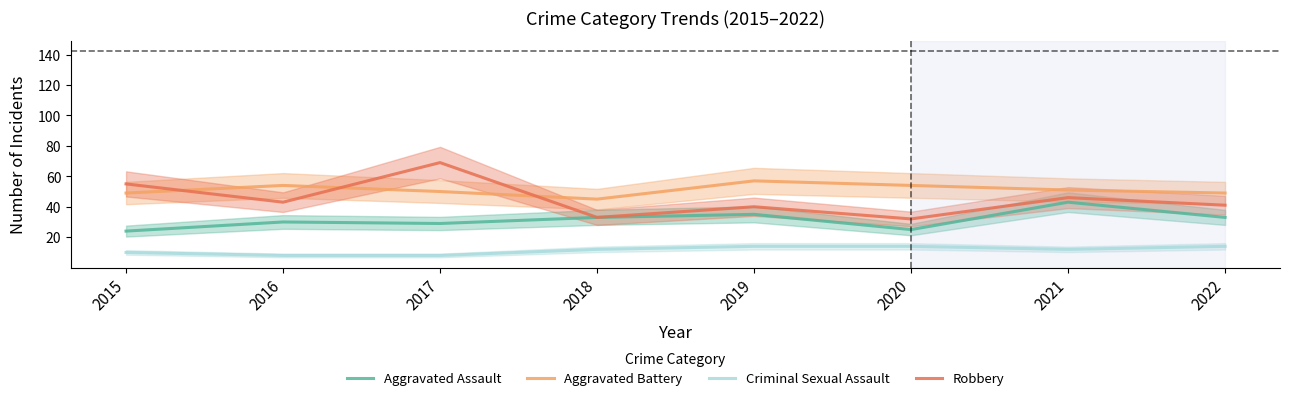

How many values in the Robbery series are below 43?

4